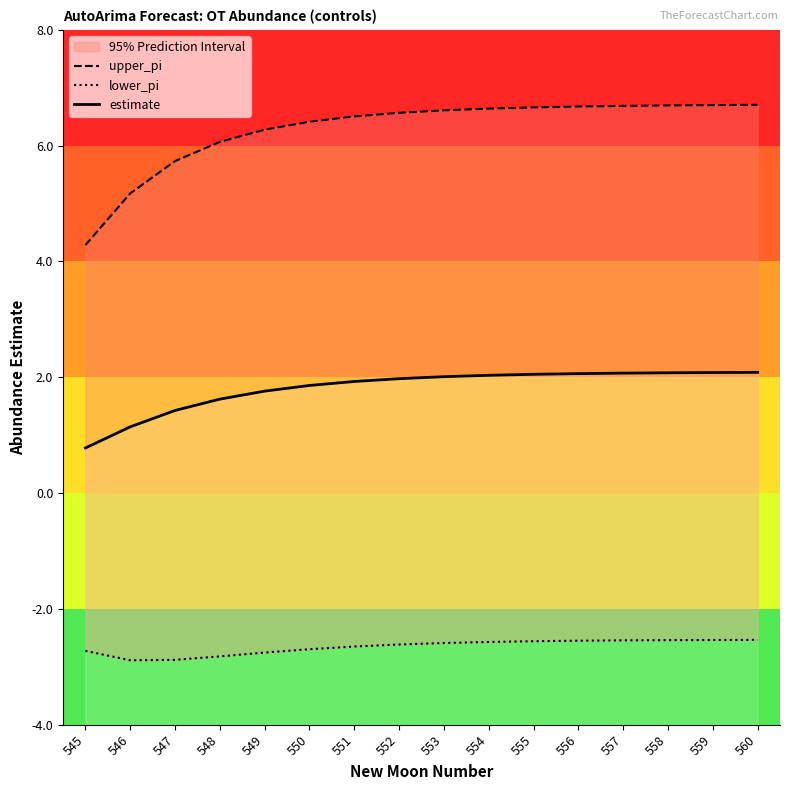

What is the lowest value of the lower_pi series?

-2.9